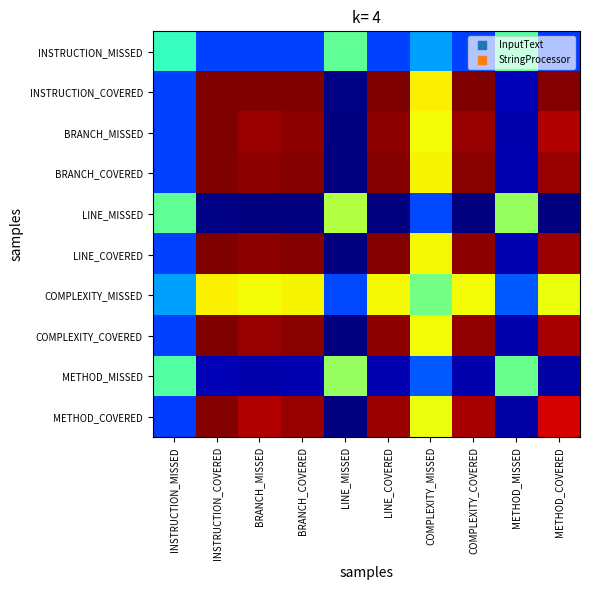

Reading left to right, transcribe all the data shown in this chart.

INSTRUCTION_MISSED: INSTRUCTION_MISSED=0.5	INSTRUCTION_COVERED=0.4	BRANCH_MISSED=0.4	BRANCH_COVERED=0.4	LINE_MISSED=0.6	LINE_COVERED=0.4	COMPLEXITY_MISSED=0.4	COMPLEXITY_COVERED=0.4	METHOD_MISSED=0.6	METHOD_COVERED=0.4
INSTRUCTION_COVERED: INSTRUCTION_MISSED=0.4	INSTRUCTION_COVERED=1.0	BRANCH_MISSED=1.0	BRANCH_COVERED=1.0	LINE_MISSED=0.2	LINE_COVERED=1.0	COMPLEXITY_MISSED=0.7	COMPLEXITY_COVERED=1.0	METHOD_MISSED=0.2	METHOD_COVERED=1.0
BRANCH_MISSED: INSTRUCTION_MISSED=0.4	INSTRUCTION_COVERED=1.0	BRANCH_MISSED=1.0	BRANCH_COVERED=1.0	LINE_MISSED=0.2	LINE_COVERED=1.0	COMPLEXITY_MISSED=0.7	COMPLEXITY_COVERED=1.0	METHOD_MISSED=0.2	METHOD_COVERED=1.0
BRANCH_COVERED: INSTRUCTION_MISSED=0.4	INSTRUCTION_COVERED=1.0	BRANCH_MISSED=1.0	BRANCH_COVERED=1.0	LINE_MISSED=0.2	LINE_COVERED=1.0	COMPLEXITY_MISSED=0.7	COMPLEXITY_COVERED=1.0	METHOD_MISSED=0.2	METHOD_COVERED=1.0
LINE_MISSED: INSTRUCTION_MISSED=0.6	INSTRUCTION_COVERED=0.2	BRANCH_MISSED=0.2	BRANCH_COVERED=0.2	LINE_MISSED=0.7	LINE_COVERED=0.2	COMPLEXITY_MISSED=0.4	COMPLEXITY_COVERED=0.2	METHOD_MISSED=0.6	METHOD_COVERED=0.2
LINE_COVERED: INSTRUCTION_MISSED=0.4	INSTRUCTION_COVERED=1.0	BRANCH_MISSED=1.0	BRANCH_COVERED=1.0	LINE_MISSED=0.2	LINE_COVERED=1.0	COMPLEXITY_MISSED=0.7	COMPLEXITY_COVERED=1.0	METHOD_MISSED=0.2	METHOD_COVERED=1.0
COMPLEXITY_MISSED: INSTRUCTION_MISSED=0.4	INSTRUCTION_COVERED=0.7	BRANCH_MISSED=0.7	BRANCH_COVERED=0.7	LINE_MISSED=0.4	LINE_COVERED=0.7	COMPLEXITY_MISSED=0.6	COMPLEXITY_COVERED=0.7	METHOD_MISSED=0.4	METHOD_COVERED=0.7
COMPLEXITY_COVERED: INSTRUCTION_MISSED=0.4	INSTRUCTION_COVERED=1.0	BRANCH_MISSED=1.0	BRANCH_COVERED=1.0	LINE_MISSED=0.2	LINE_COVERED=1.0	COMPLEXITY_MISSED=0.7	COMPLEXITY_COVERED=1.0	METHOD_MISSED=0.2	METHOD_COVERED=1.0
METHOD_MISSED: INSTRUCTION_MISSED=0.6	INSTRUCTION_COVERED=0.2	BRANCH_MISSED=0.2	BRANCH_COVERED=0.2	LINE_MISSED=0.6	LINE_COVERED=0.2	COMPLEXITY_MISSED=0.4	COMPLEXITY_COVERED=0.2	METHOD_MISSED=0.6	METHOD_COVERED=0.2
METHOD_COVERED: INSTRUCTION_MISSED=0.4	INSTRUCTION_COVERED=1.0	BRANCH_MISSED=1.0	BRANCH_COVERED=1.0	LINE_MISSED=0.2	LINE_COVERED=1.0	COMPLEXITY_MISSED=0.7	COMPLEXITY_COVERED=1.0	METHOD_MISSED=0.2	METHOD_COVERED=0.9